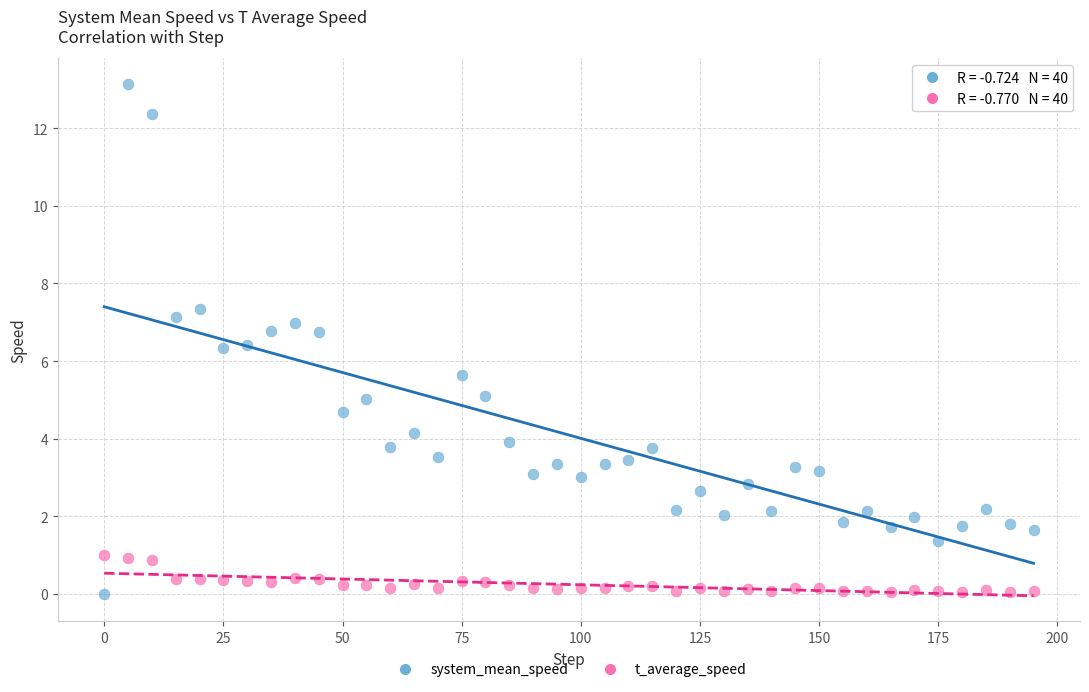

What is the X range (max minus min) for the scatter plot?

195.0